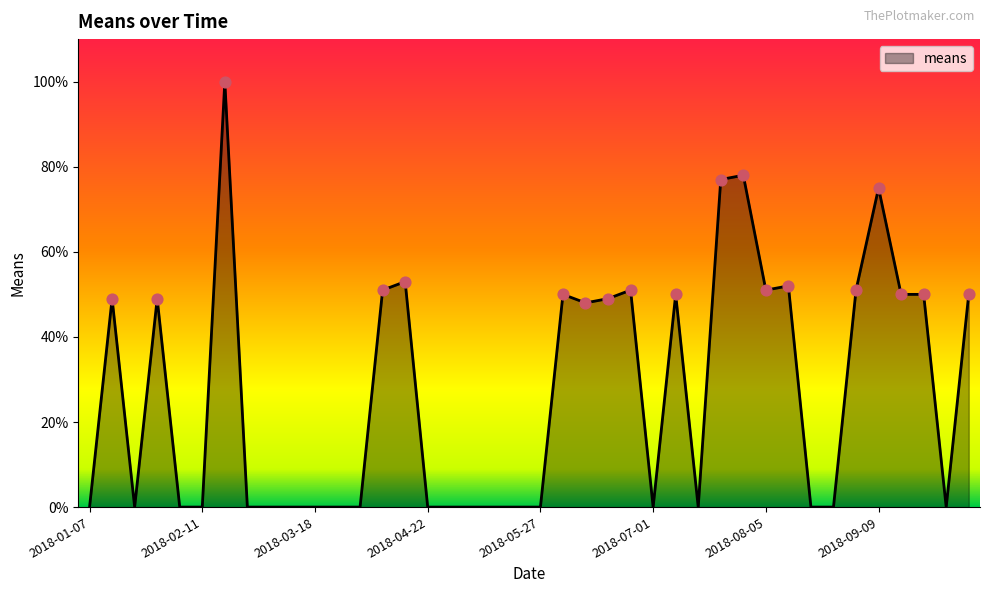

What is the difference between the maximum and minimum values?

100